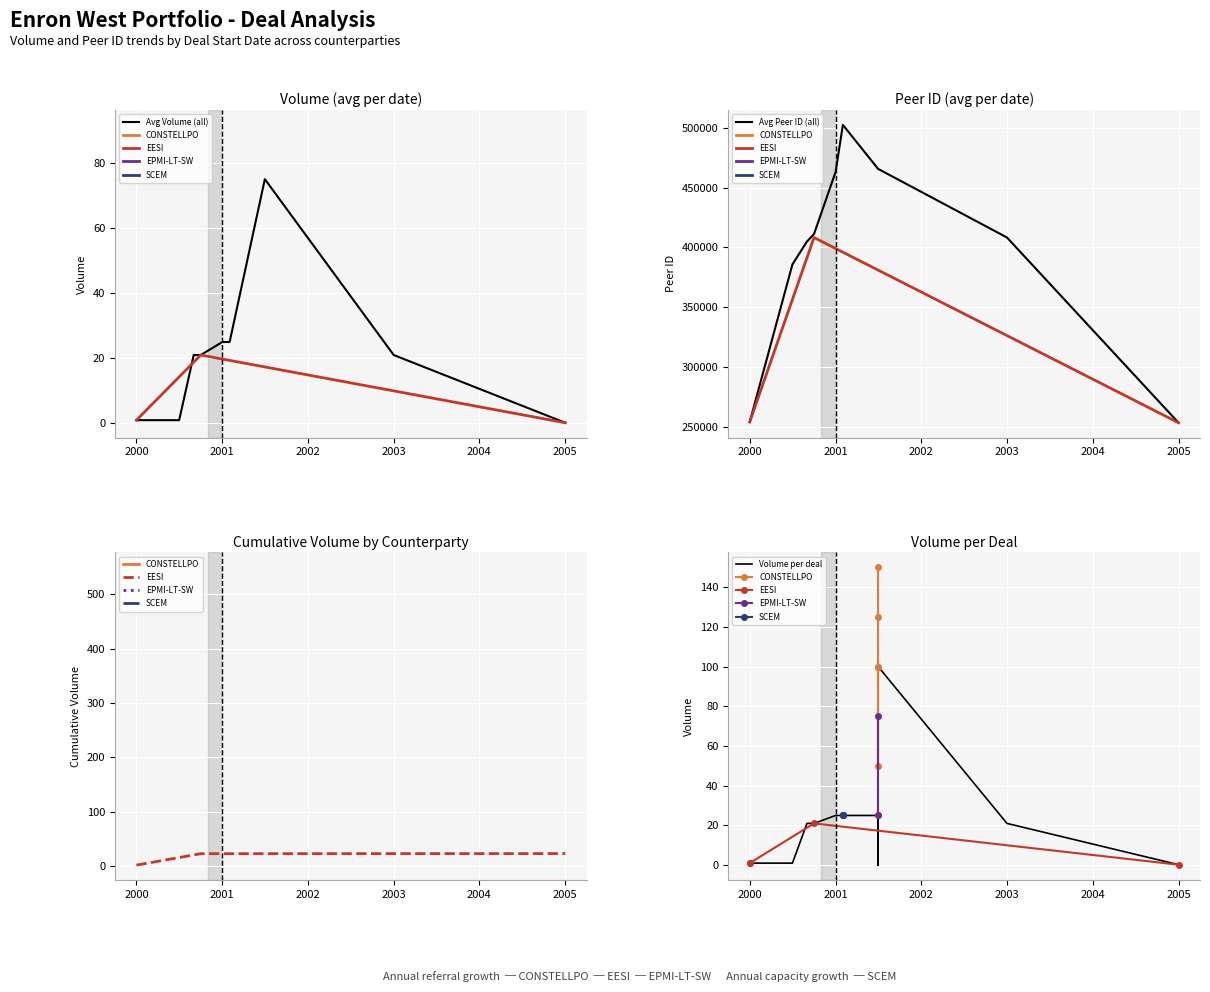

The Avg Volume (all) series shows 1.0 at 2000. True or false?

True